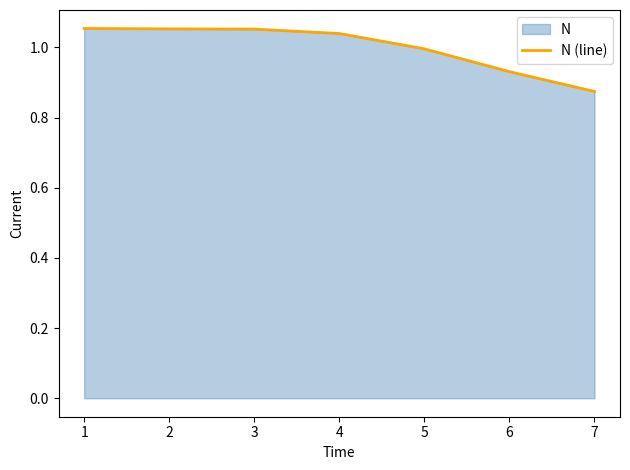

At which label is the value closest to 0?

7